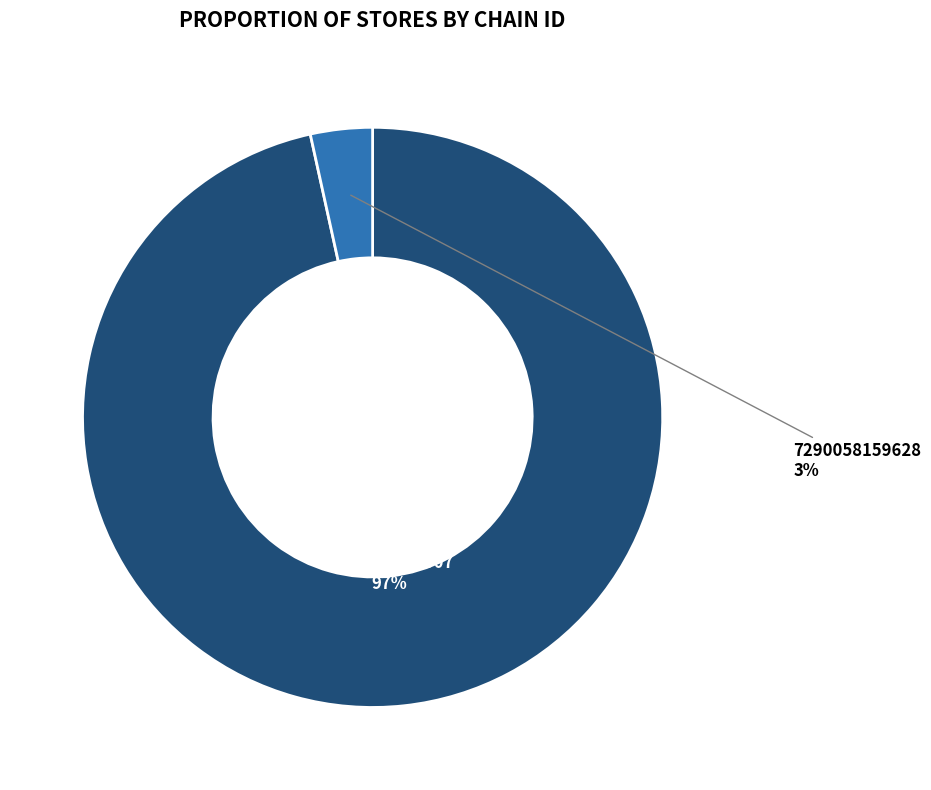

Approximately how many times larger is the value at 7290027600007 compared to 7290058159628?

28.0